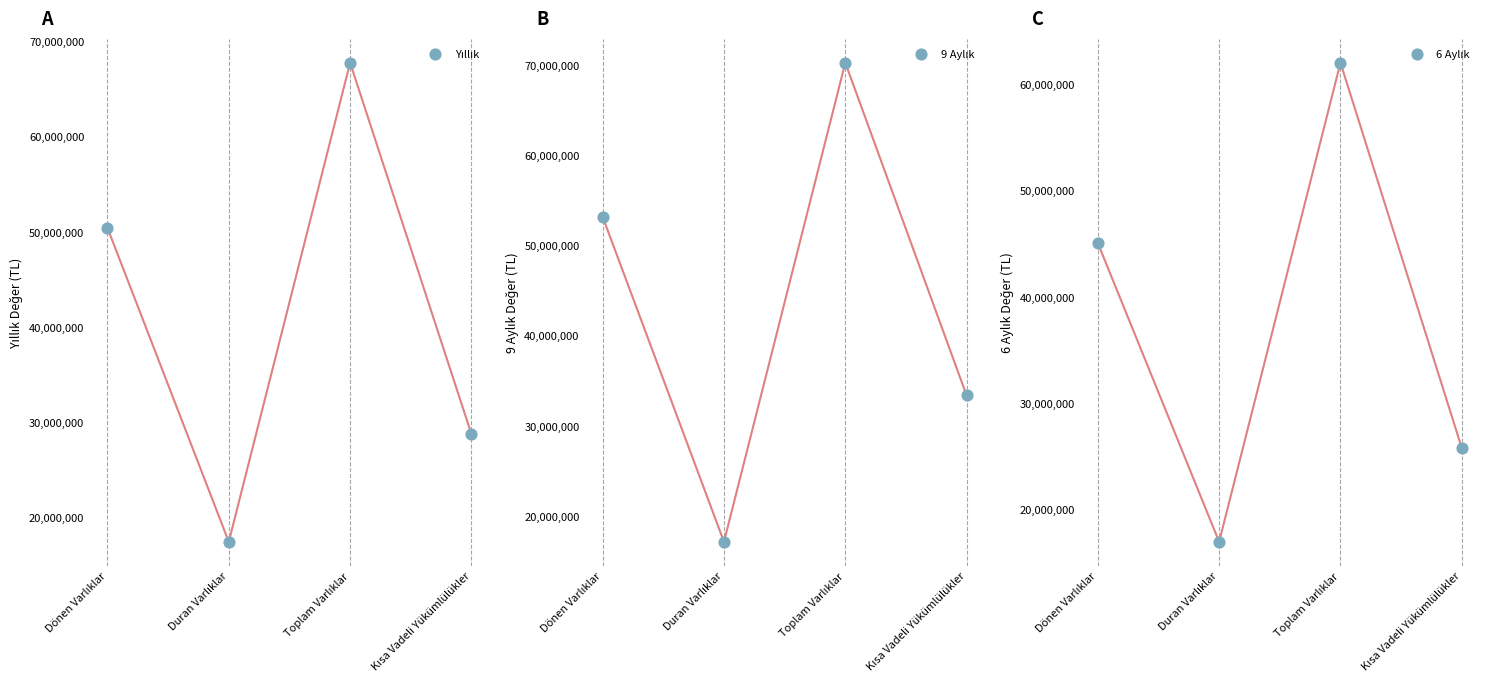

Which series has the widest spread of Y values?

9 Aylık